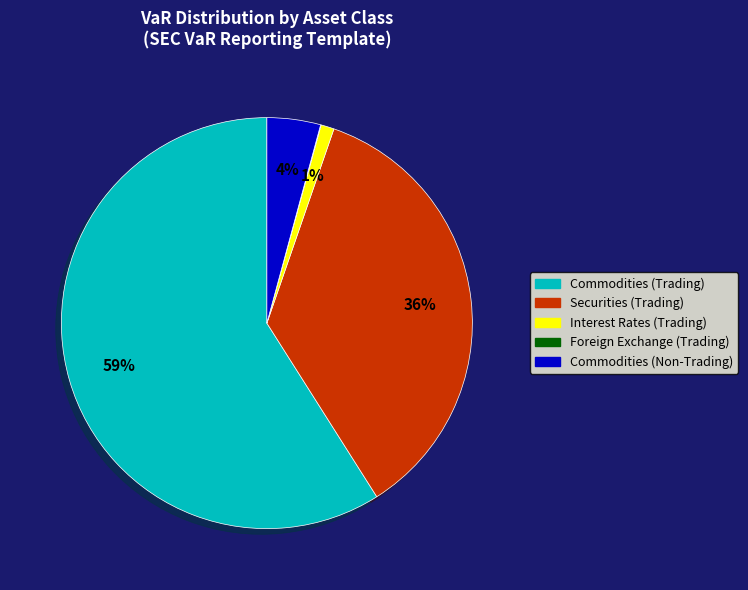

To the nearest percent, what is the combined percentage of Interest Rates (Trading) and Commodities (Trading)?

60%